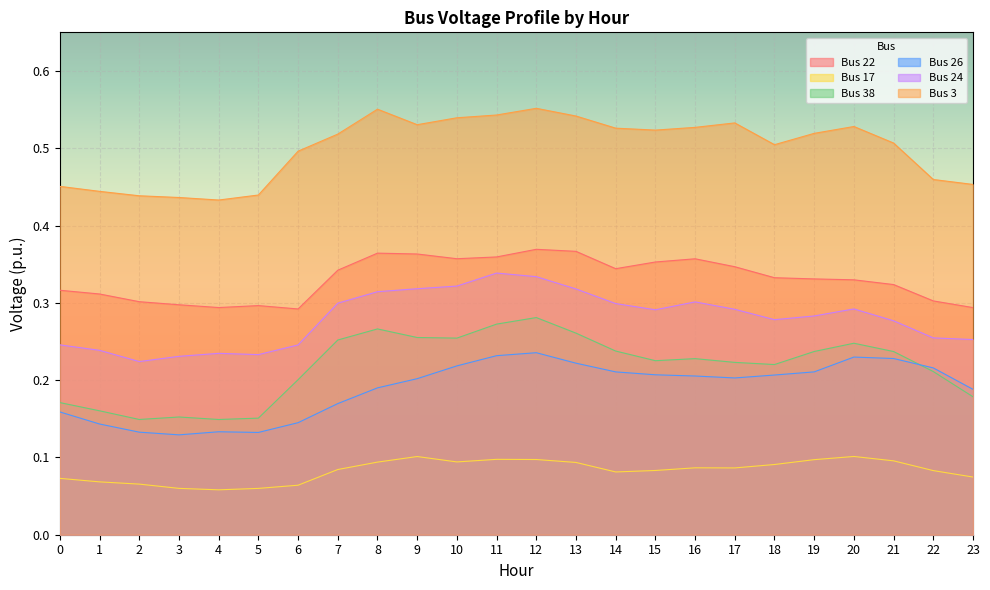

At which category is the sum across all series the highest?

12